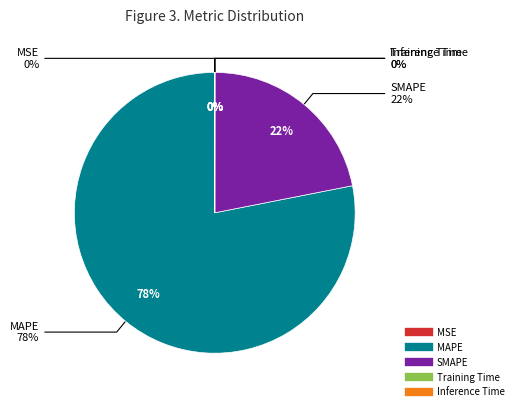

To the nearest percent, what portion does SMAPE represent?

22%